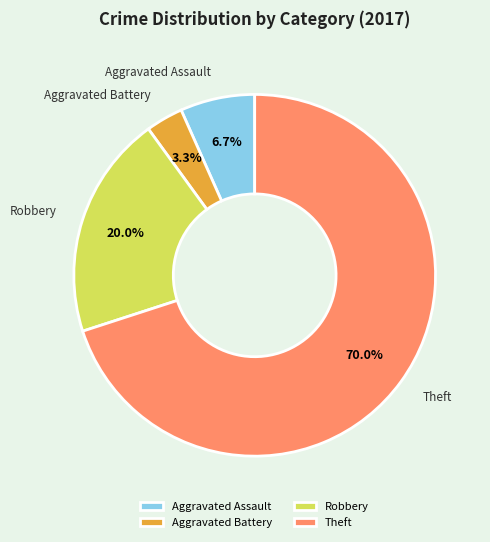

Which has a higher value, Aggravated Assault or Aggravated Battery?

Aggravated Assault